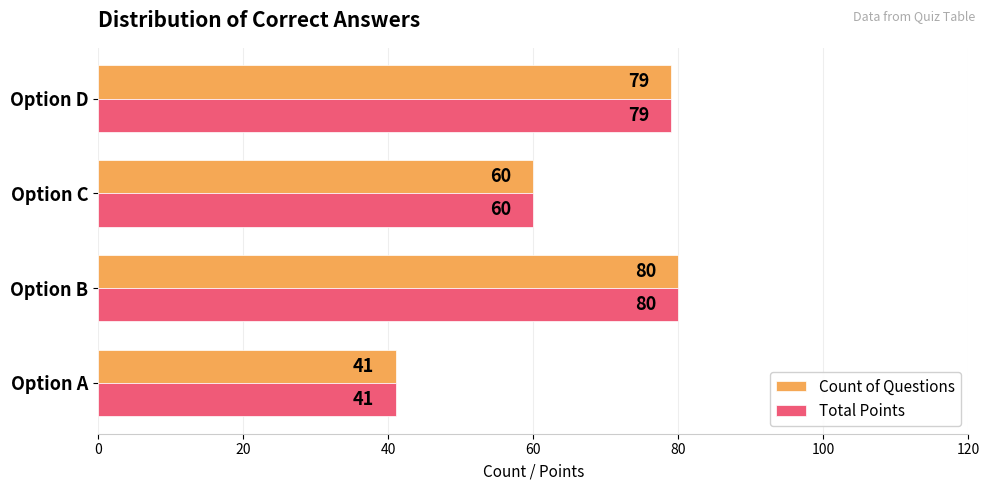

What is the approximate value of Total Points at Option B?

80